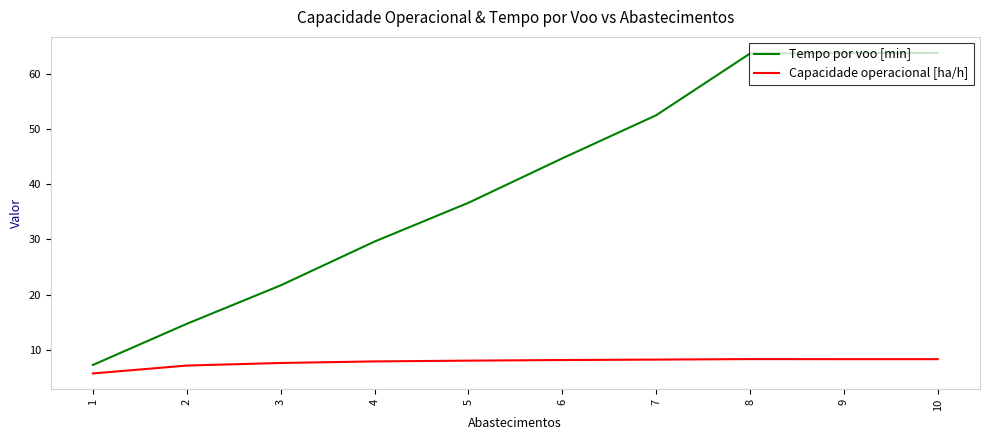

What is the sum of the Tempo por voo [min] values at 7 and 6?

97.1